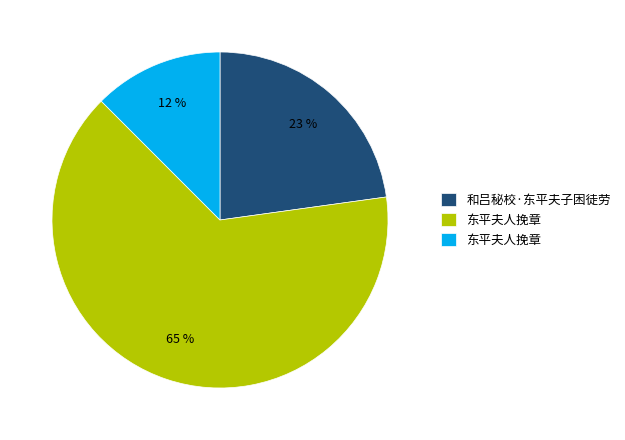

To the nearest percent, what is the average slice percentage?

33%